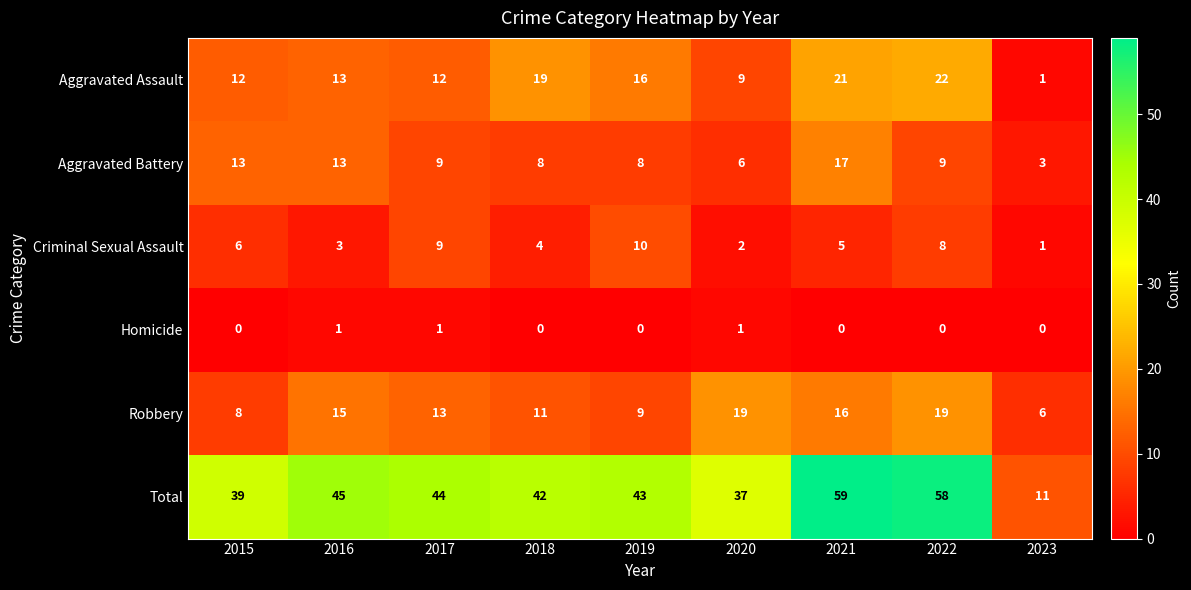

The Aggravated Assault series shows 9 at 2020. True or false?

True